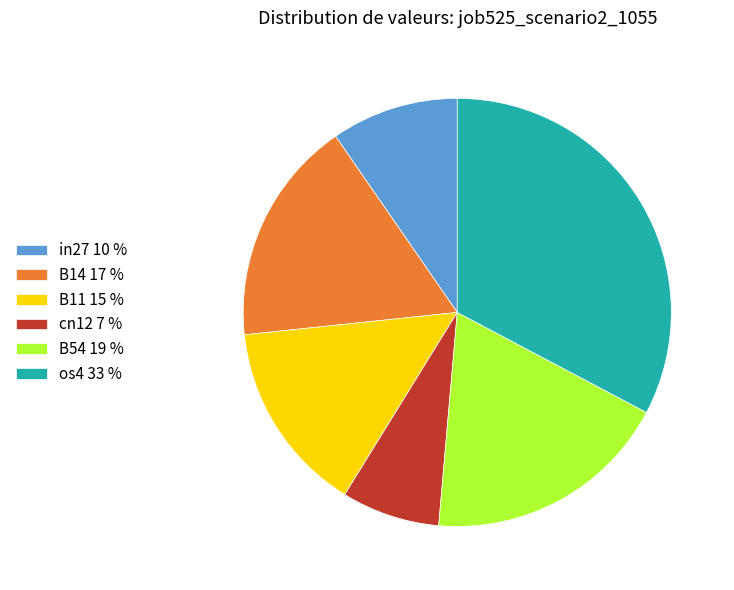

The B14 17 % slice represents 17% of the pie. True or false?

True